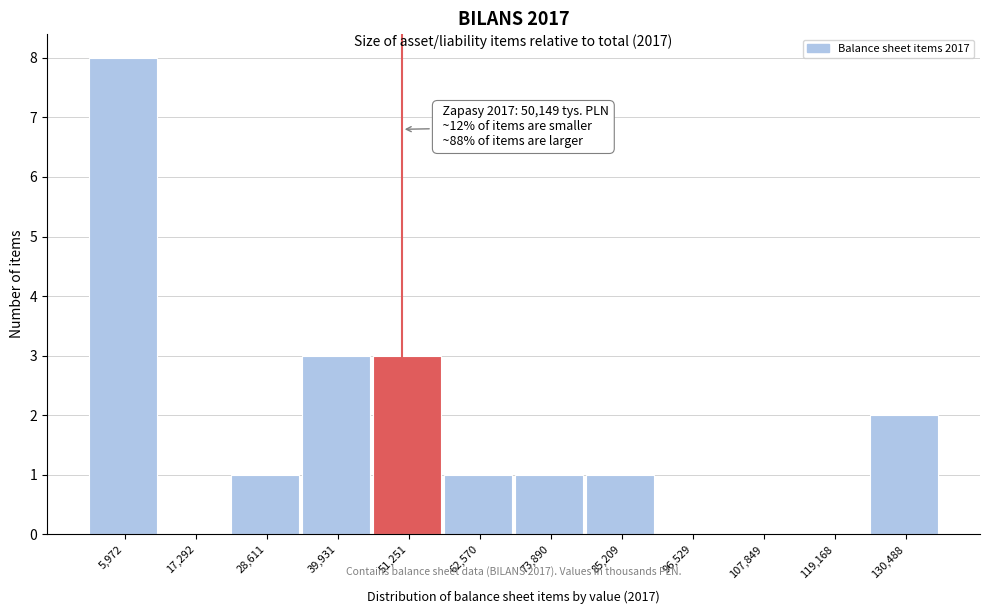

Which range on the x-axis has the tallest bar?

0 to 12000